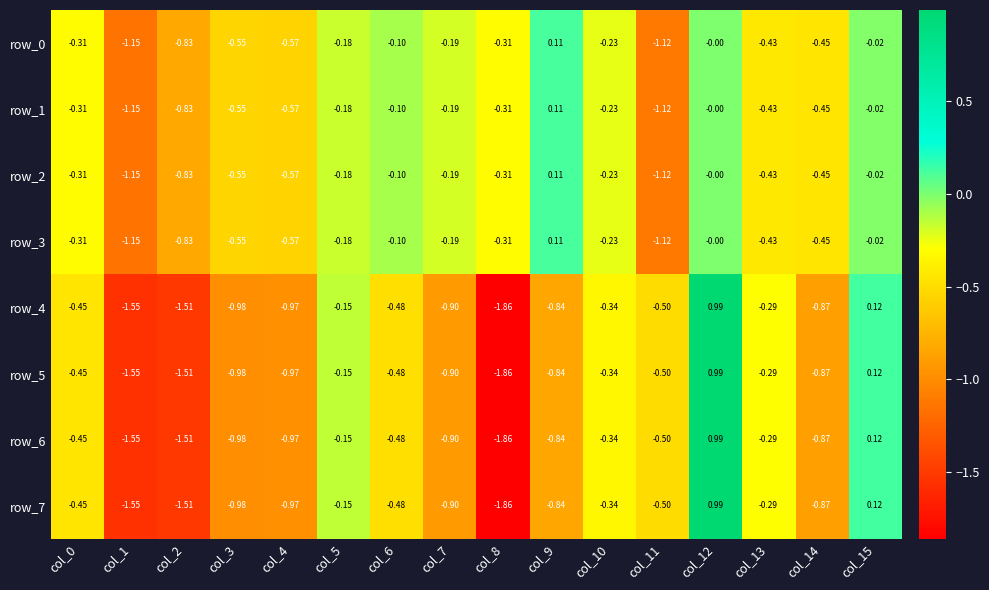

Rank the series at col_0 from highest to lowest value.

row_0, row_1, row_2, row_3, row_4, row_5, row_6, row_7